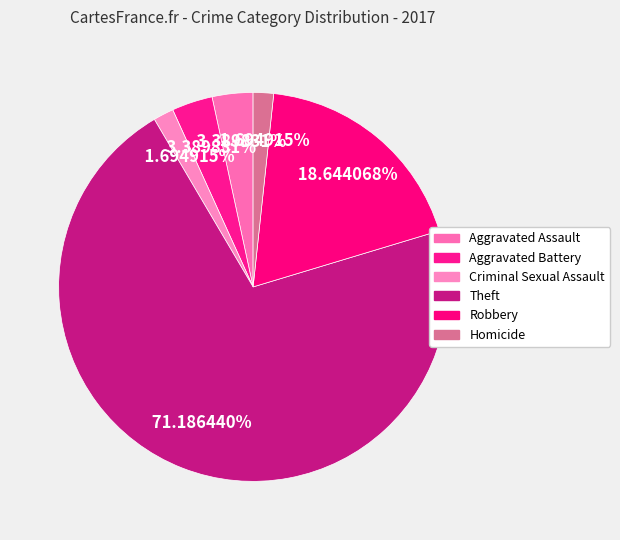

How many segments does this pie chart have?

6